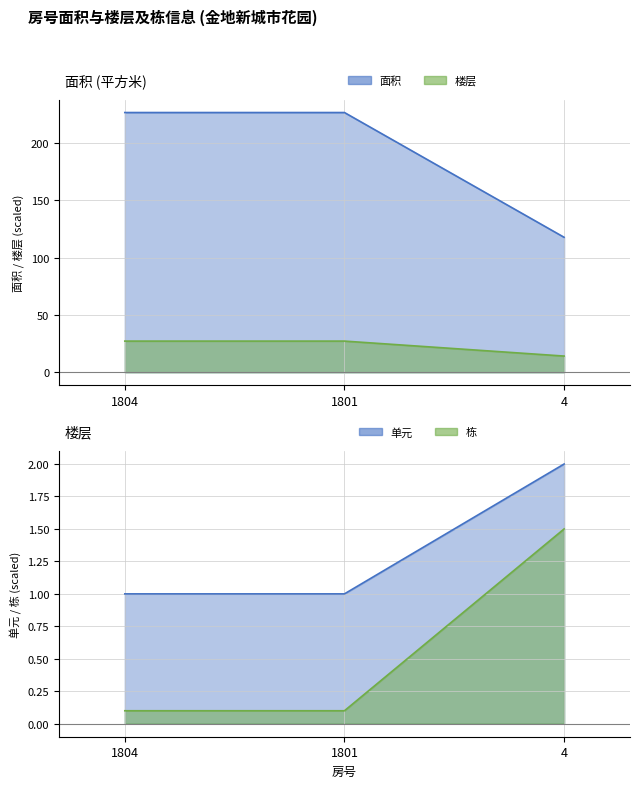

At which category does the chart reach its minimum across all series?

1804